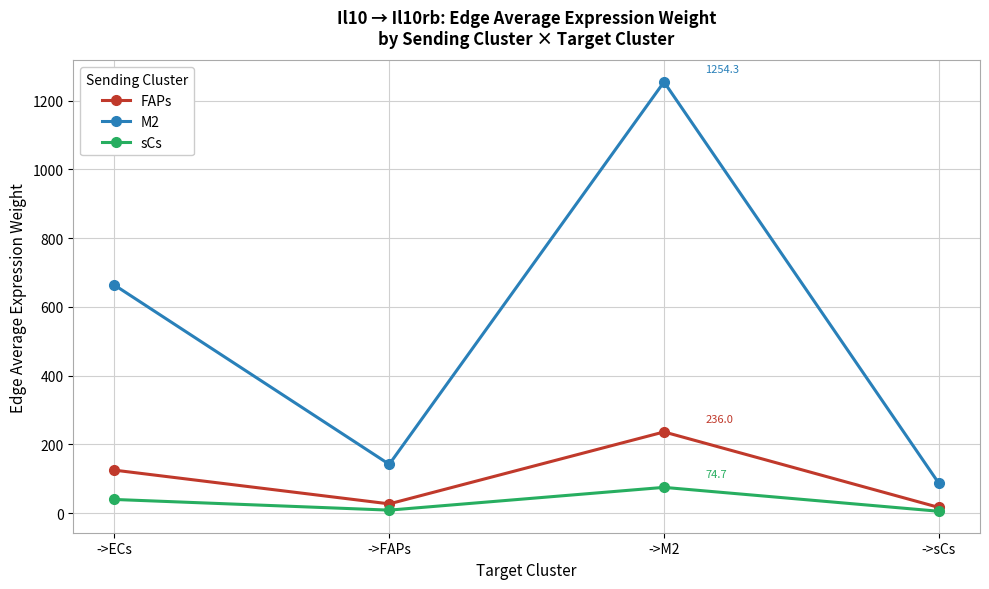

In sCs, how many points are lower than both neighbors (excluding endpoints)?

1